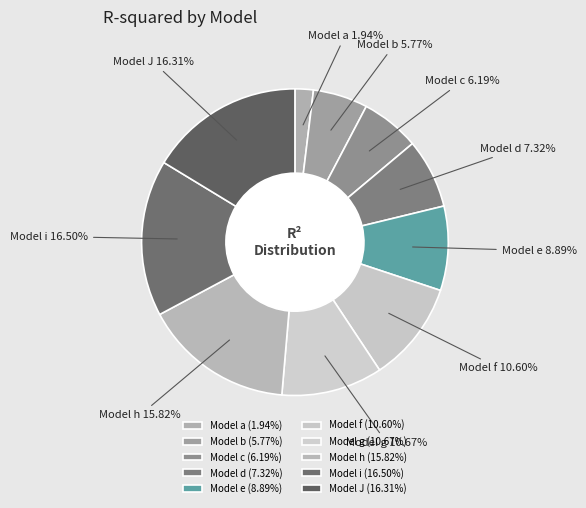

Count the number of slices in the pie.

10